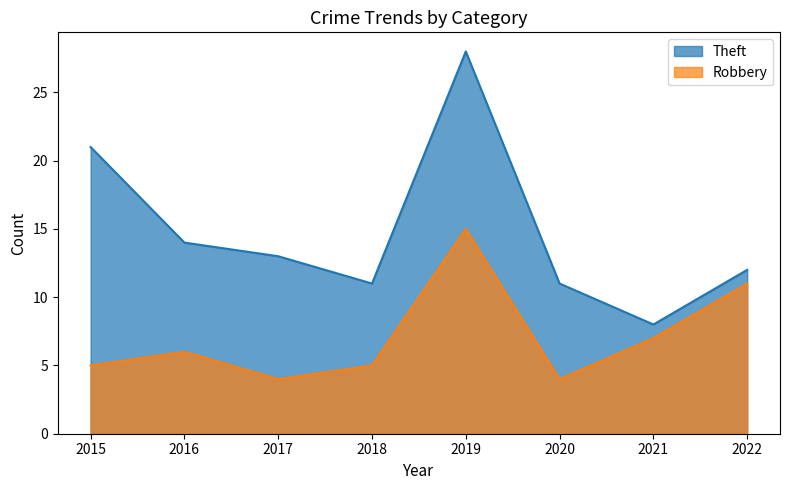

True or false: Robbery and Theft intersect in this chart.

False